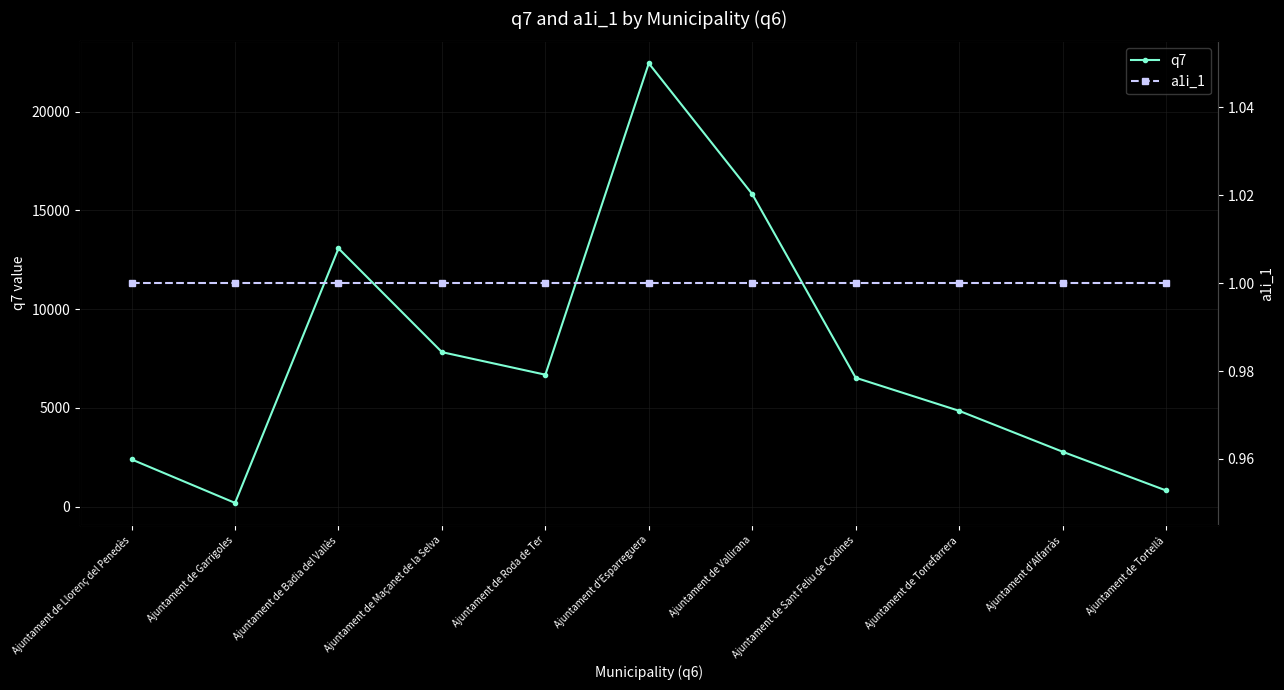

What is the average value of the a1i_1 series?

1